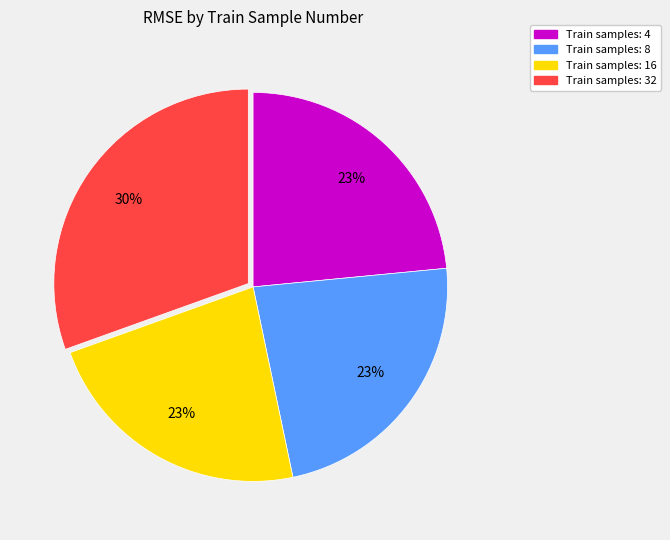

To the nearest percent, what is the average slice percentage?

25%